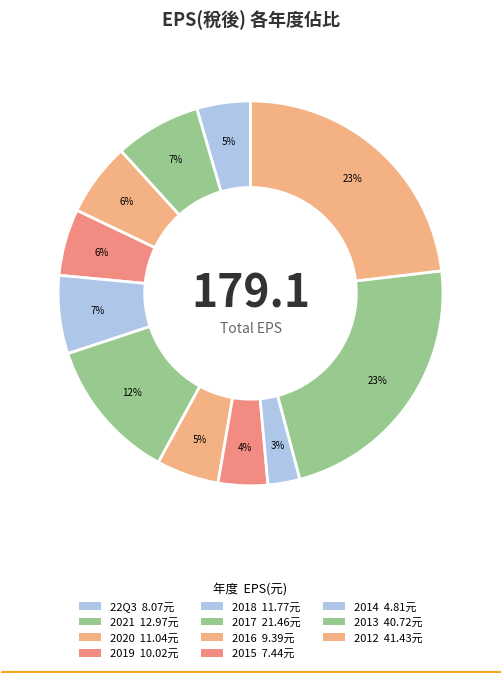

Is it true that 2012 is 11% of the pie?

False